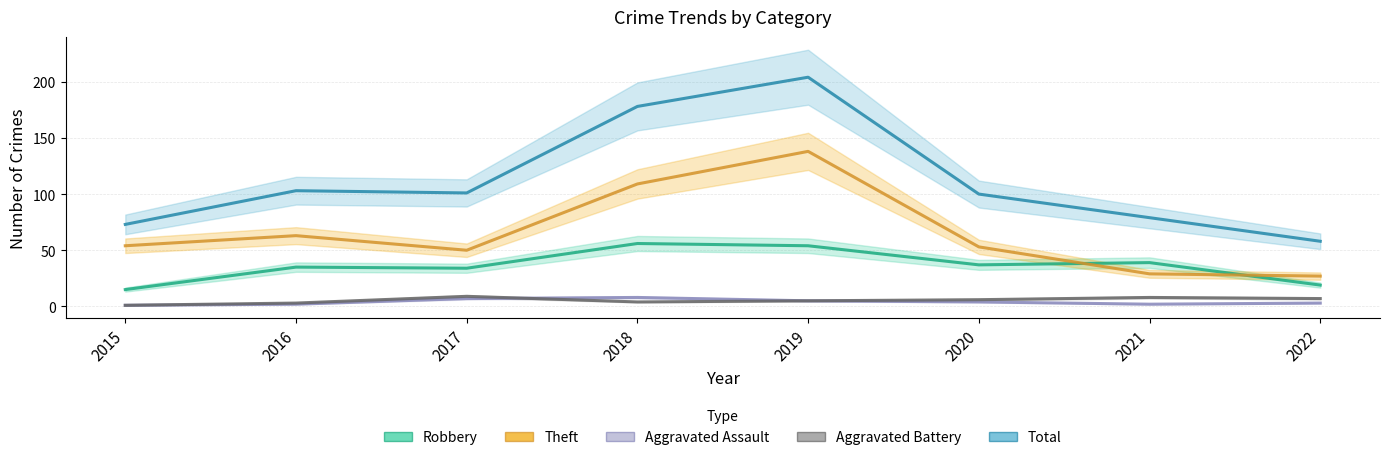

True or false: Total and Aggravated Battery intersect in this chart.

False